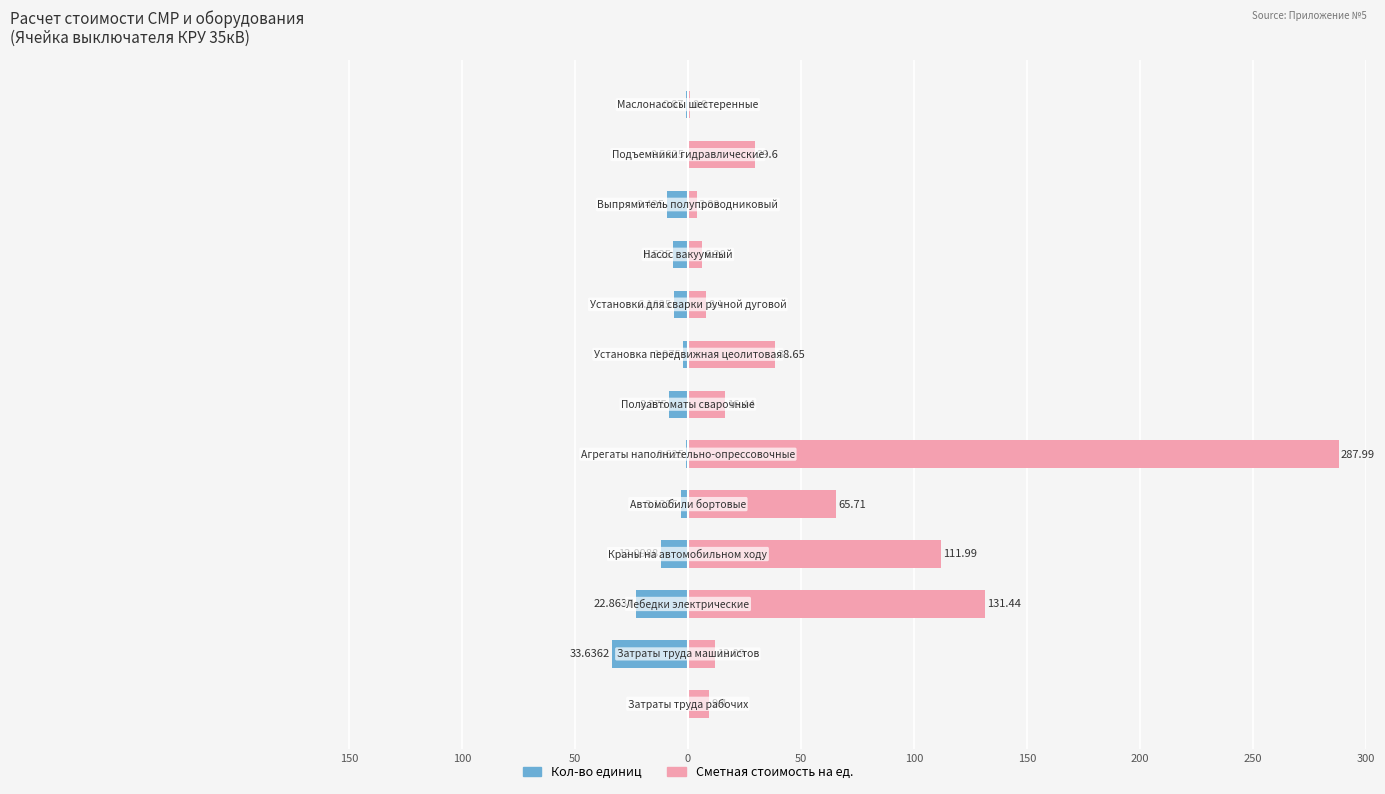

At how many categories does at least one series exceed 205?

1